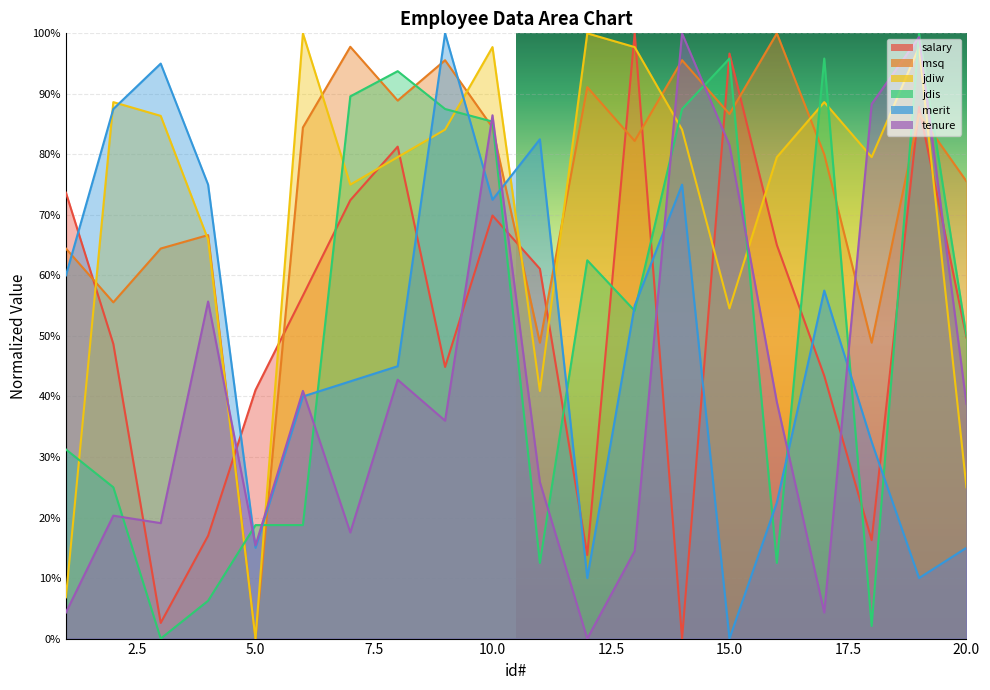

What are all the series names shown in the legend?

salary, msq, jdiw, jdis, merit, tenure